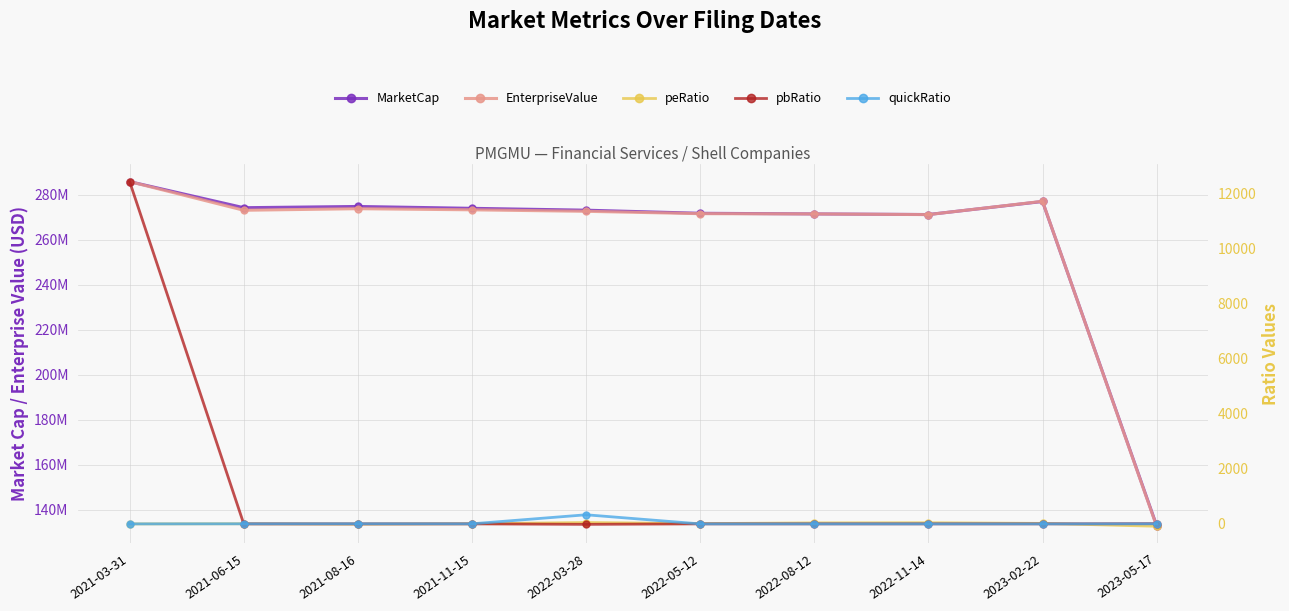

Which has a higher value, 2022-08-12 or 2022-11-14?

2022-08-12